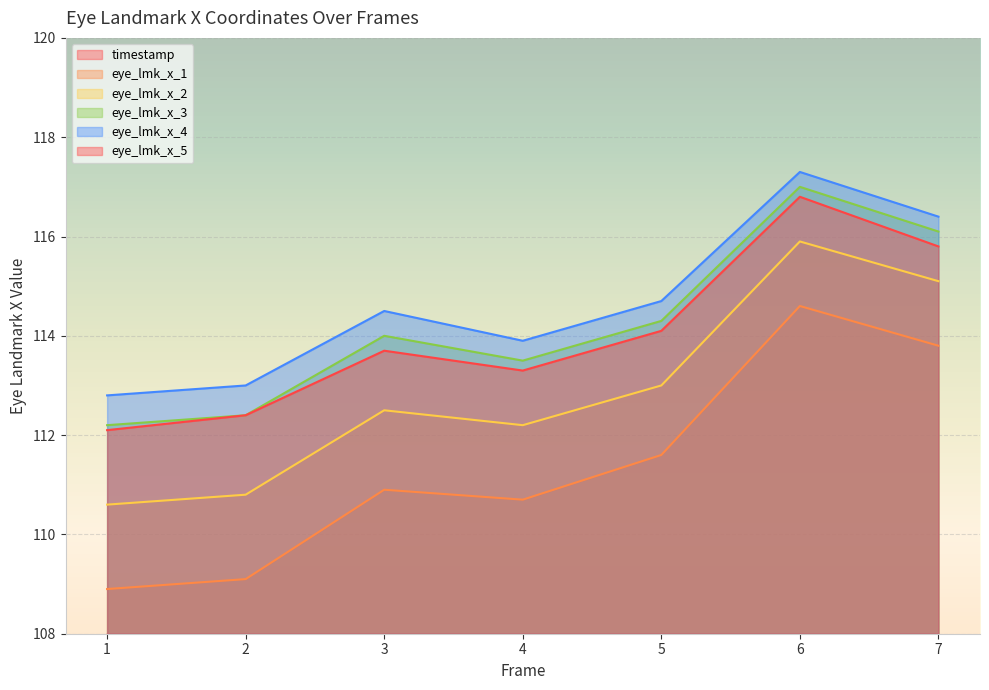

Reading right to left, what are all the values shown in this chart?

timestamp: 0.3	0.2	0.2	0.1	0.1	0.1	0.0
eye_lmk_x_1: 113.8	114.6	111.6	110.7	110.9	109.1	108.9
eye_lmk_x_2: 115.1	115.9	113.0	112.2	112.5	110.8	110.6
eye_lmk_x_3: 116.1	117.0	114.3	113.5	114.0	112.4	112.2
eye_lmk_x_4: 116.4	117.3	114.7	113.9	114.5	113.0	112.8
eye_lmk_x_5: 115.8	116.8	114.1	113.3	113.7	112.4	112.1